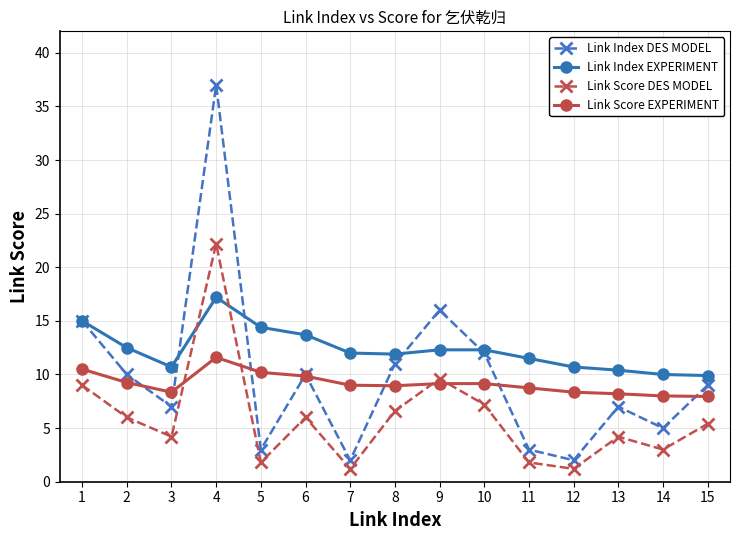

At how many categories does at least one series exceed 35?

1